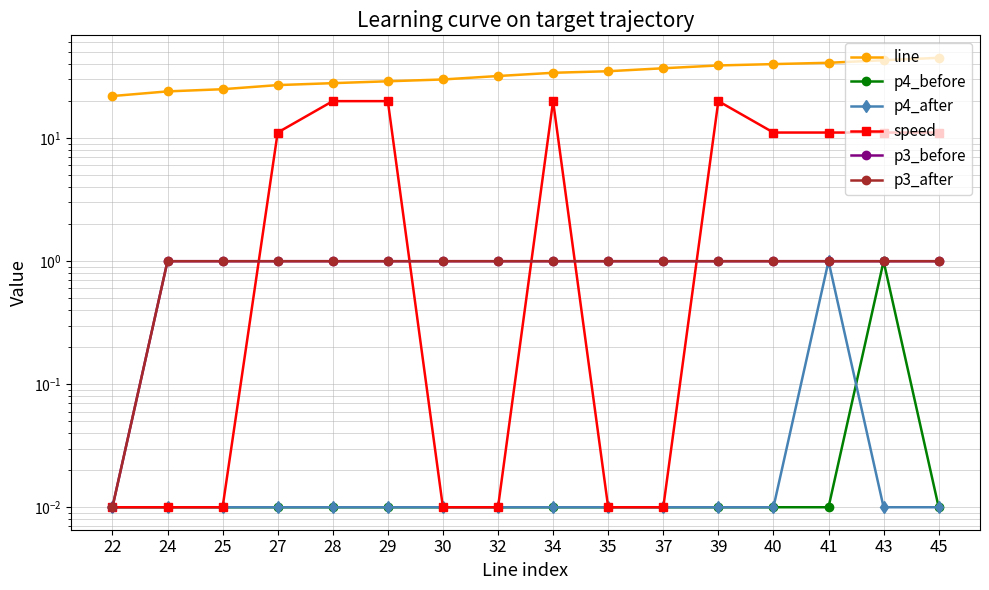

What is the sum of all p4_before values?

1.1